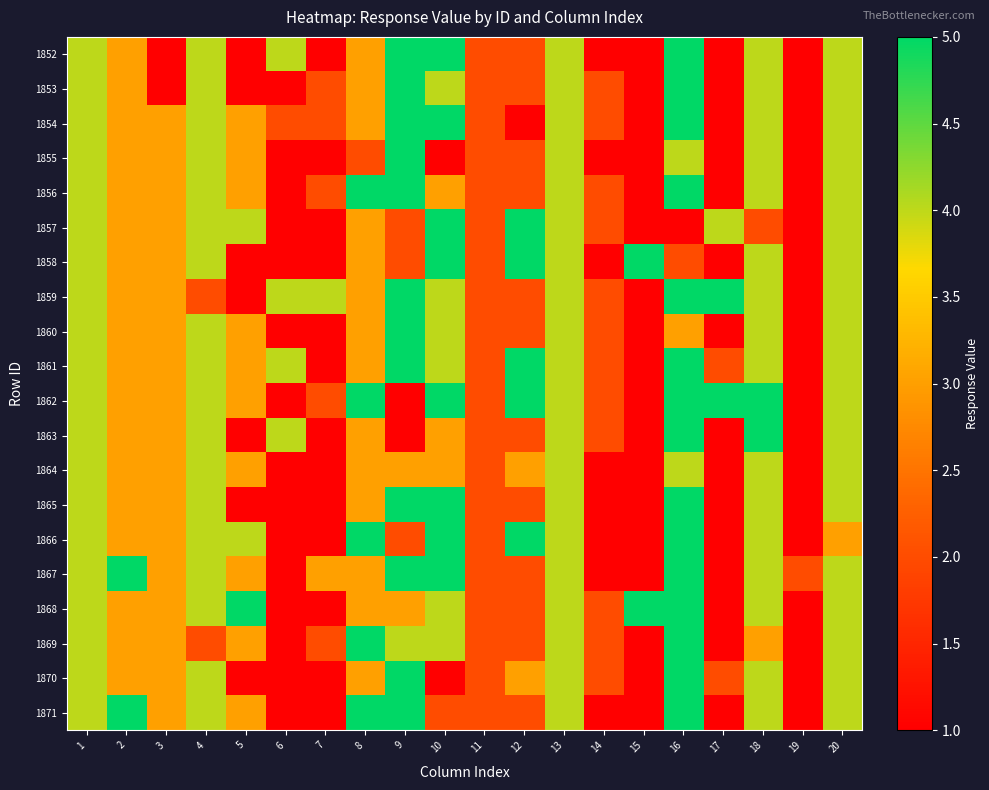

Reading right to left, extract all data points from this chart.

1852: 20=4	19=1	18=4	17=1	16=5	15=1	14=1	13=4	12=2	11=2	10=5	9=5	8=3	7=1	6=4	5=1	4=4	3=1	2=3	1=4
1853: 20=4	19=1	18=4	17=1	16=5	15=1	14=2	13=4	12=2	11=2	10=4	9=5	8=3	7=2	6=1	5=1	4=4	3=1	2=3	1=4
1854: 20=4	19=1	18=4	17=1	16=5	15=1	14=2	13=4	12=1	11=2	10=5	9=5	8=3	7=2	6=2	5=3	4=4	3=3	2=3	1=4
1855: 20=4	19=1	18=4	17=1	16=4	15=1	14=1	13=4	12=2	11=2	10=1	9=5	8=2	7=1	6=1	5=3	4=4	3=3	2=3	1=4
1856: 20=4	19=1	18=4	17=1	16=5	15=1	14=2	13=4	12=2	11=2	10=3	9=5	8=5	7=2	6=1	5=3	4=4	3=3	2=3	1=4
1857: 20=4	19=1	18=2	17=4	16=1	15=1	14=2	13=4	12=5	11=2	10=5	9=2	8=3	7=1	6=1	5=4	4=4	3=3	2=3	1=4
1858: 20=4	19=1	18=4	17=1	16=2	15=5	14=1	13=4	12=5	11=2	10=5	9=2	8=3	7=1	6=1	5=1	4=4	3=3	2=3	1=4
1859: 20=4	19=1	18=4	17=5	16=5	15=1	14=2	13=4	12=2	11=2	10=4	9=5	8=3	7=4	6=4	5=1	4=2	3=3	2=3	1=4
1860: 20=4	19=1	18=4	17=1	16=3	15=1	14=2	13=4	12=2	11=2	10=4	9=5	8=3	7=1	6=1	5=3	4=4	3=3	2=3	1=4
1861: 20=4	19=1	18=4	17=2	16=5	15=1	14=2	13=4	12=5	11=2	10=4	9=5	8=3	7=1	6=4	5=3	4=4	3=3	2=3	1=4
1862: 20=4	19=1	18=5	17=5	16=5	15=1	14=2	13=4	12=5	11=2	10=5	9=1	8=5	7=2	6=1	5=3	4=4	3=3	2=3	1=4
1863: 20=4	19=1	18=5	17=1	16=5	15=1	14=2	13=4	12=2	11=2	10=3	9=1	8=3	7=1	6=4	5=1	4=4	3=3	2=3	1=4
1864: 20=4	19=1	18=4	17=1	16=4	15=1	14=1	13=4	12=3	11=2	10=3	9=3	8=3	7=1	6=1	5=3	4=4	3=3	2=3	1=4
1865: 20=4	19=1	18=4	17=1	16=5	15=1	14=1	13=4	12=2	11=2	10=5	9=5	8=3	7=1	6=1	5=1	4=4	3=3	2=3	1=4
1866: 20=3	19=1	18=4	17=1	16=5	15=1	14=1	13=4	12=5	11=2	10=5	9=2	8=5	7=1	6=1	5=4	4=4	3=3	2=3	1=4
1867: 20=4	19=2	18=4	17=1	16=5	15=1	14=1	13=4	12=2	11=2	10=5	9=5	8=3	7=3	6=1	5=3	4=4	3=3	2=5	1=4
1868: 20=4	19=1	18=4	17=1	16=5	15=5	14=2	13=4	12=2	11=2	10=4	9=3	8=3	7=1	6=1	5=5	4=4	3=3	2=3	1=4
1869: 20=4	19=1	18=3	17=1	16=5	15=1	14=2	13=4	12=2	11=2	10=4	9=4	8=5	7=2	6=1	5=3	4=2	3=3	2=3	1=4
1870: 20=4	19=1	18=4	17=2	16=5	15=1	14=2	13=4	12=3	11=2	10=1	9=5	8=3	7=1	6=1	5=1	4=4	3=3	2=3	1=4
1871: 20=4	19=1	18=4	17=1	16=5	15=1	14=1	13=4	12=2	11=2	10=2	9=5	8=5	7=1	6=1	5=3	4=4	3=3	2=5	1=4